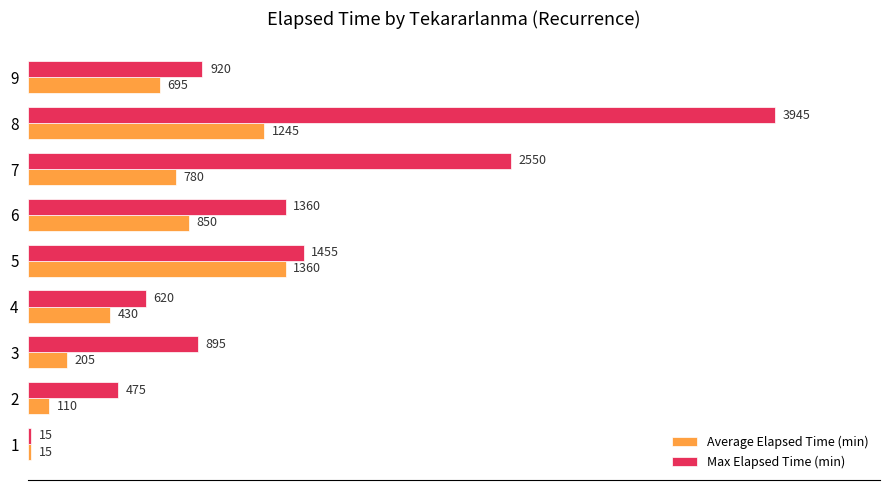

Is the value of Average Elapsed Time (min) at 1 greater than the value of Max Elapsed Time (min) at 3?

No